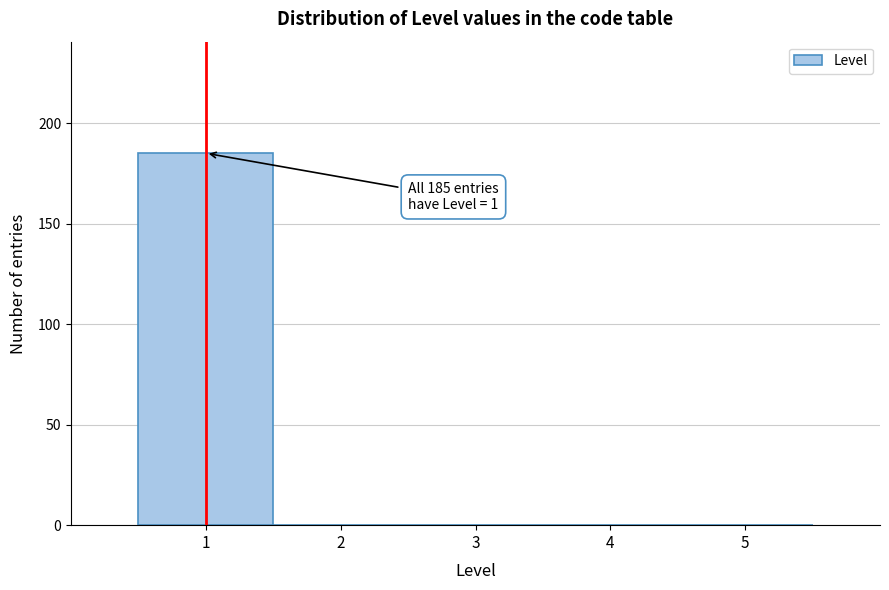

Which range on the x-axis has the tallest bar?

0.5 to 1.5